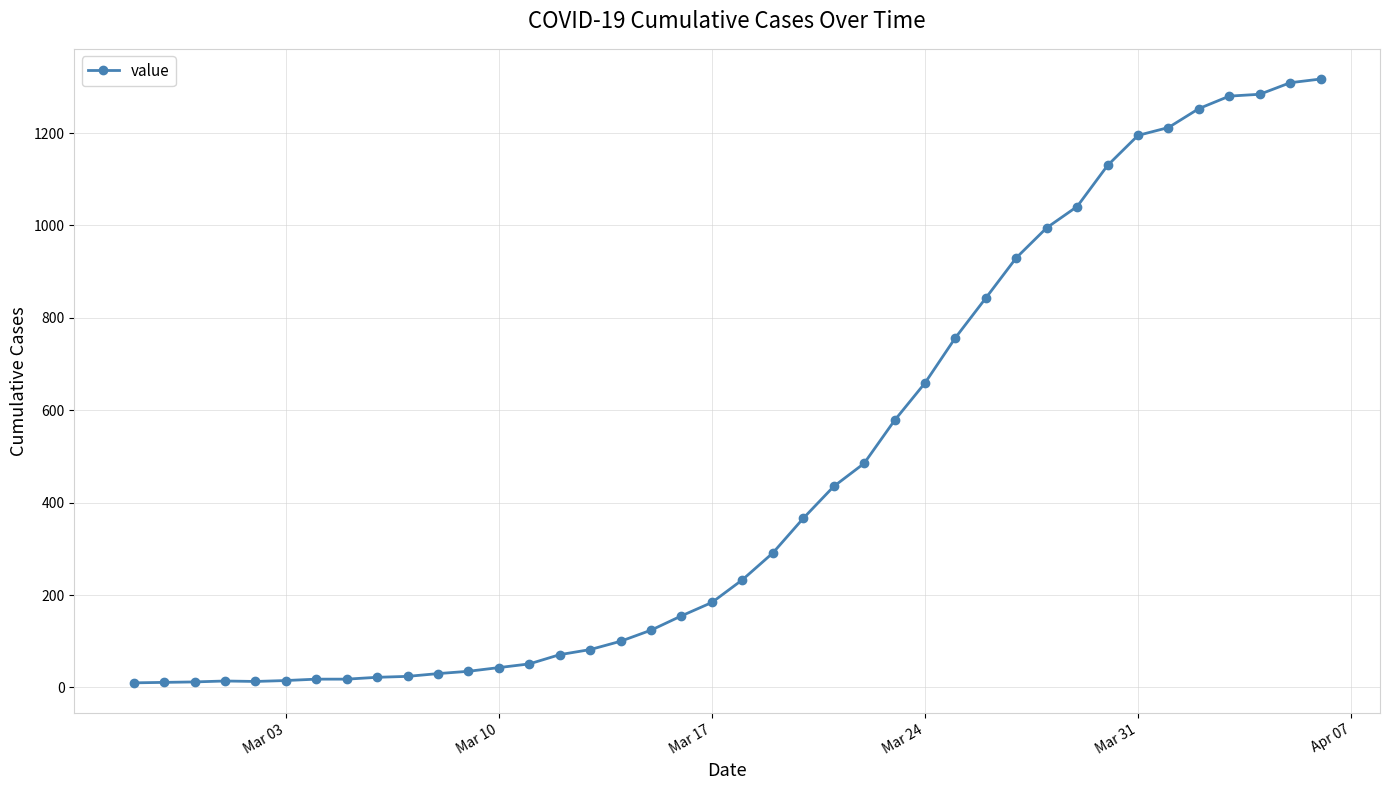

What is the difference between the maximum and minimum values?

1307